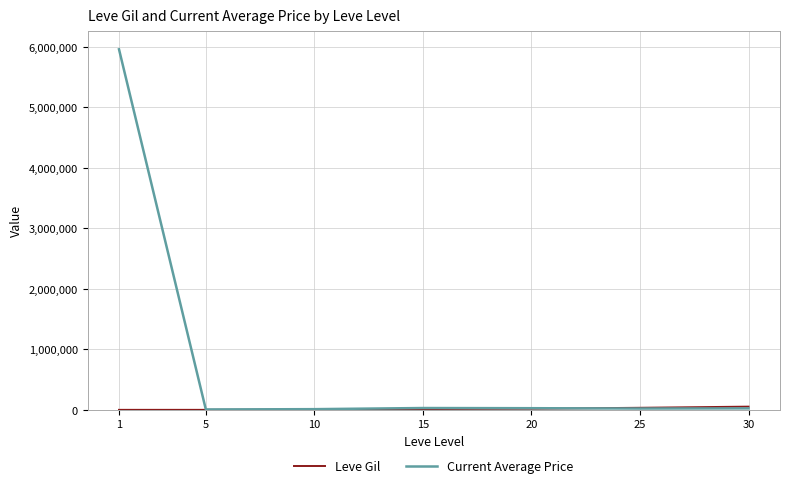

How many lines are shown in the chart?

2